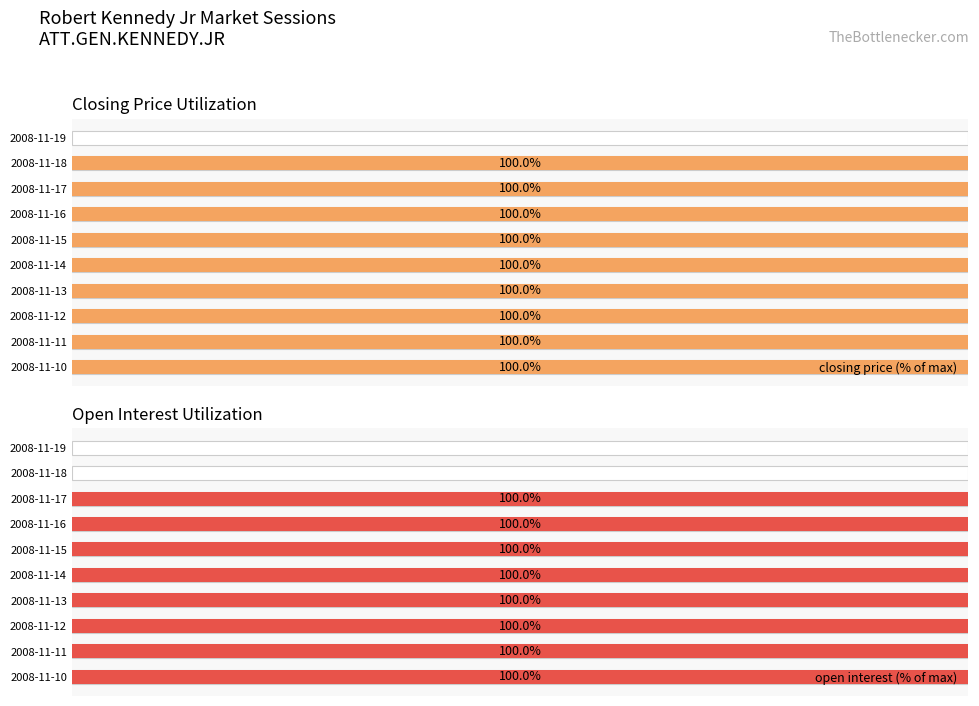

Is it true that open interest (% of max) equals 100 at 2008-11-13?

True